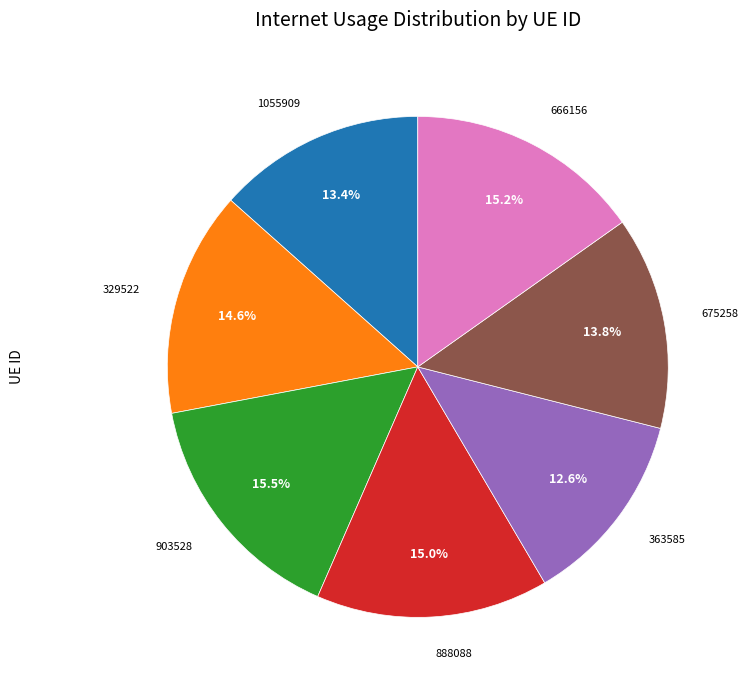

Does 329522 account for over 50% of the chart?

No